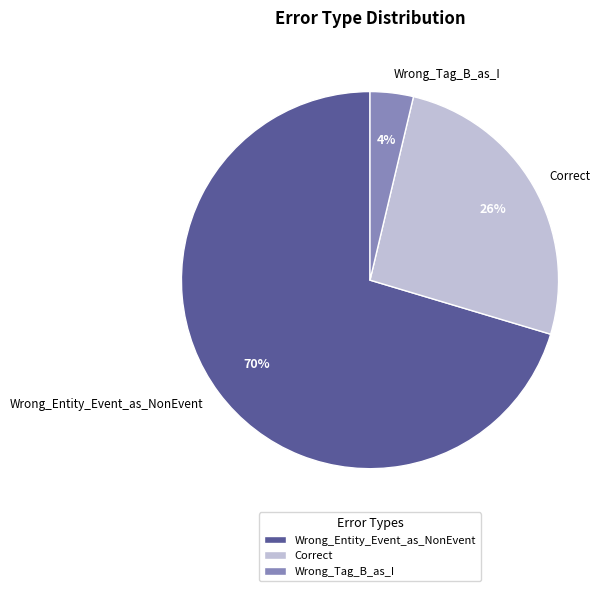

Is there any slice that represents more than half of the pie?

Yes